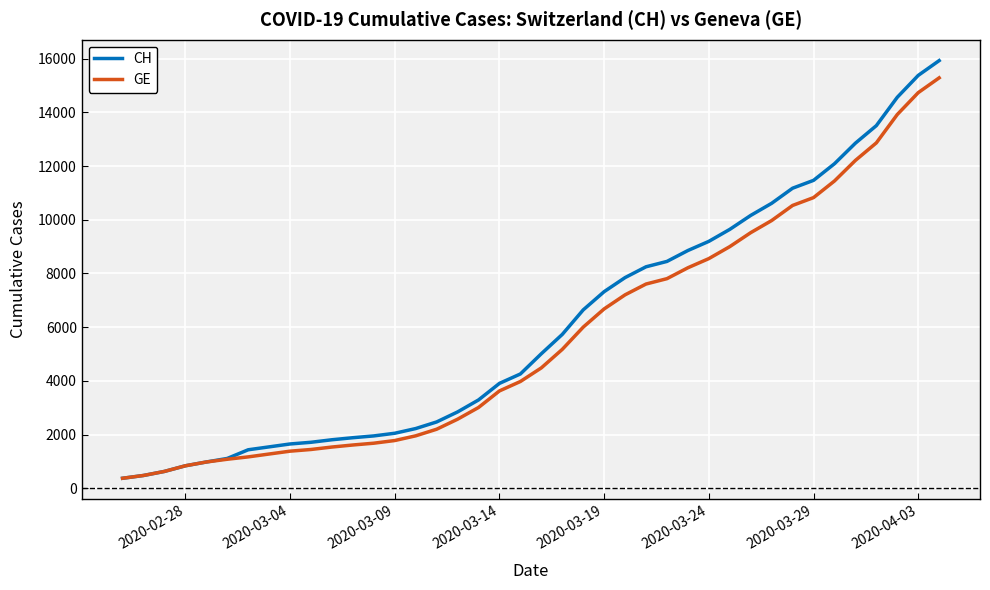

What is the smallest value displayed?

375